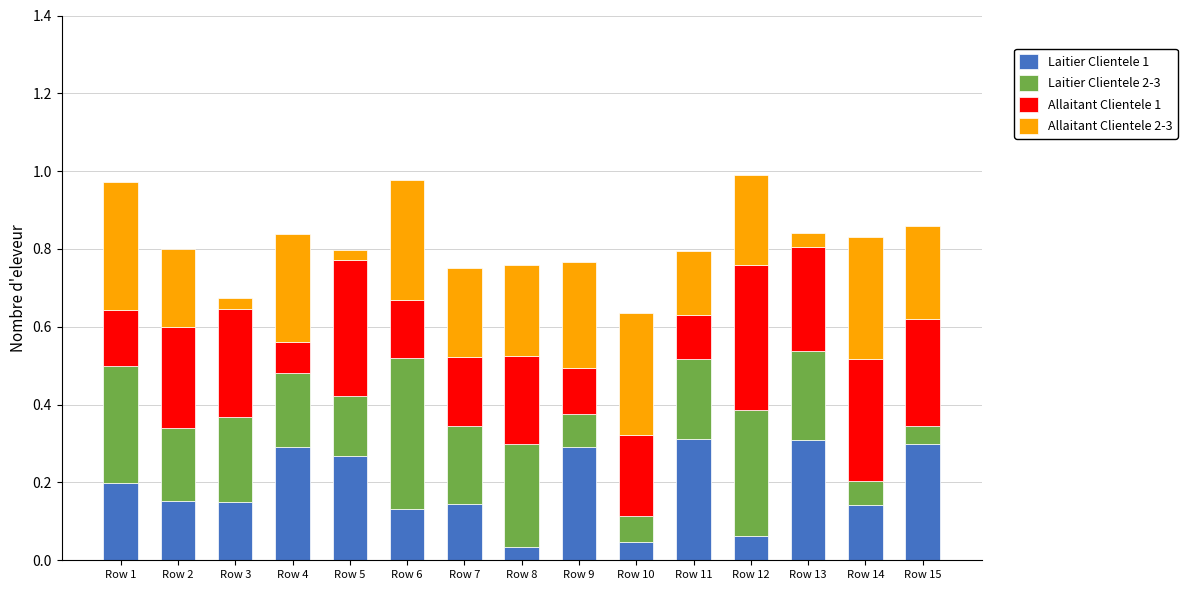

What is the sum of all Laitier Clientele 1 values?

2.8